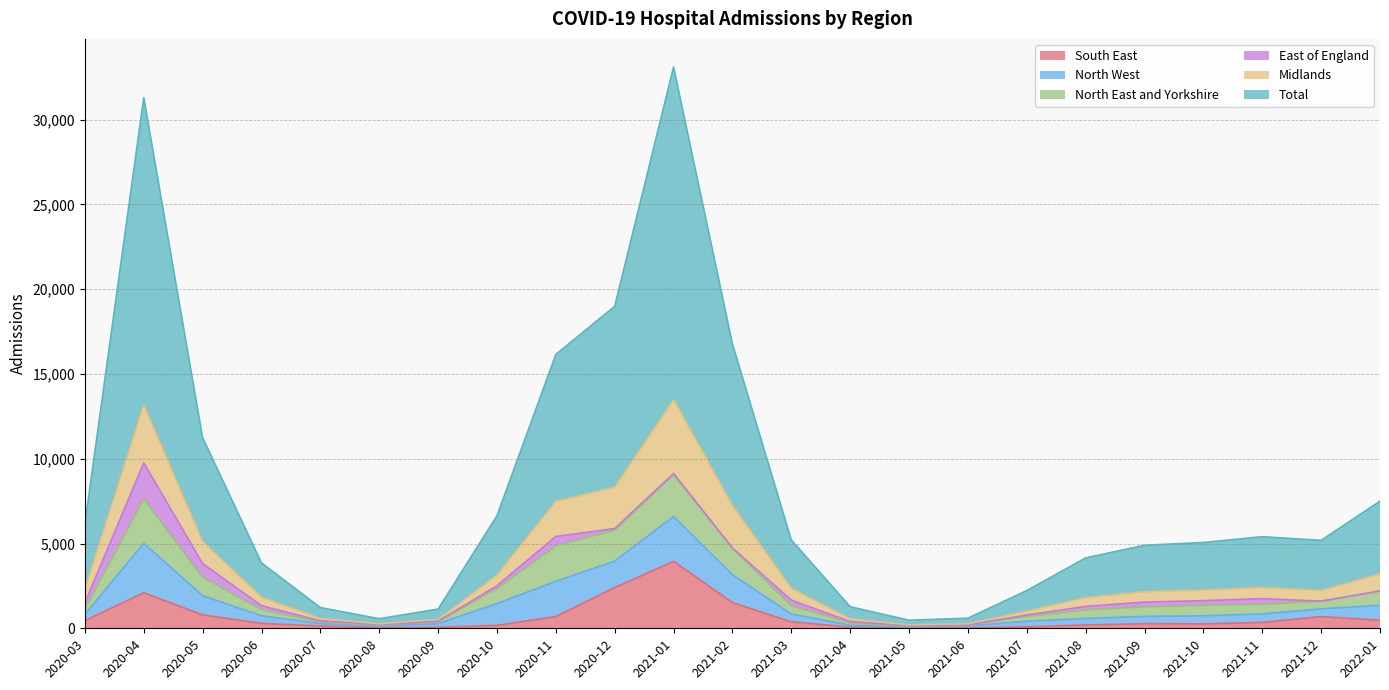

How many interior local valleys does the South East series have?

3